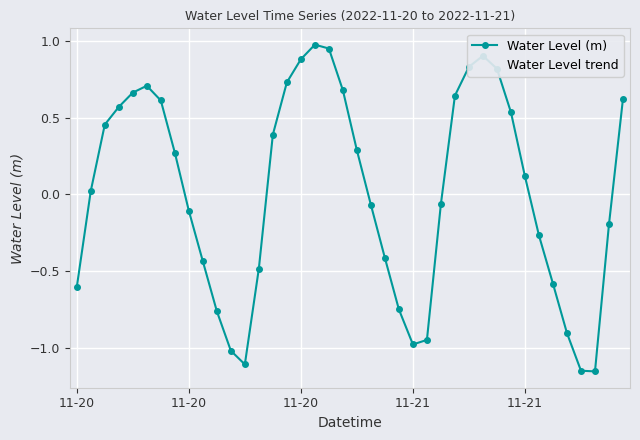

Is this an area chart (filled region under the line)?

No